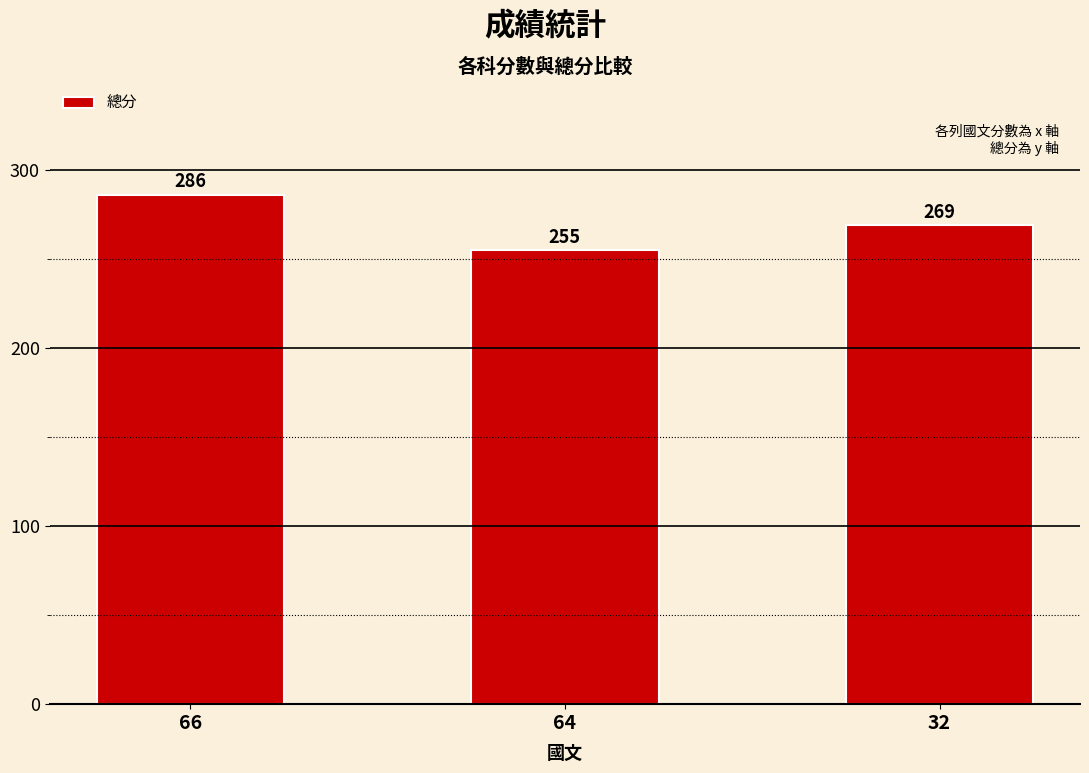

What is the approximate value at 66, to the nearest 5?

285